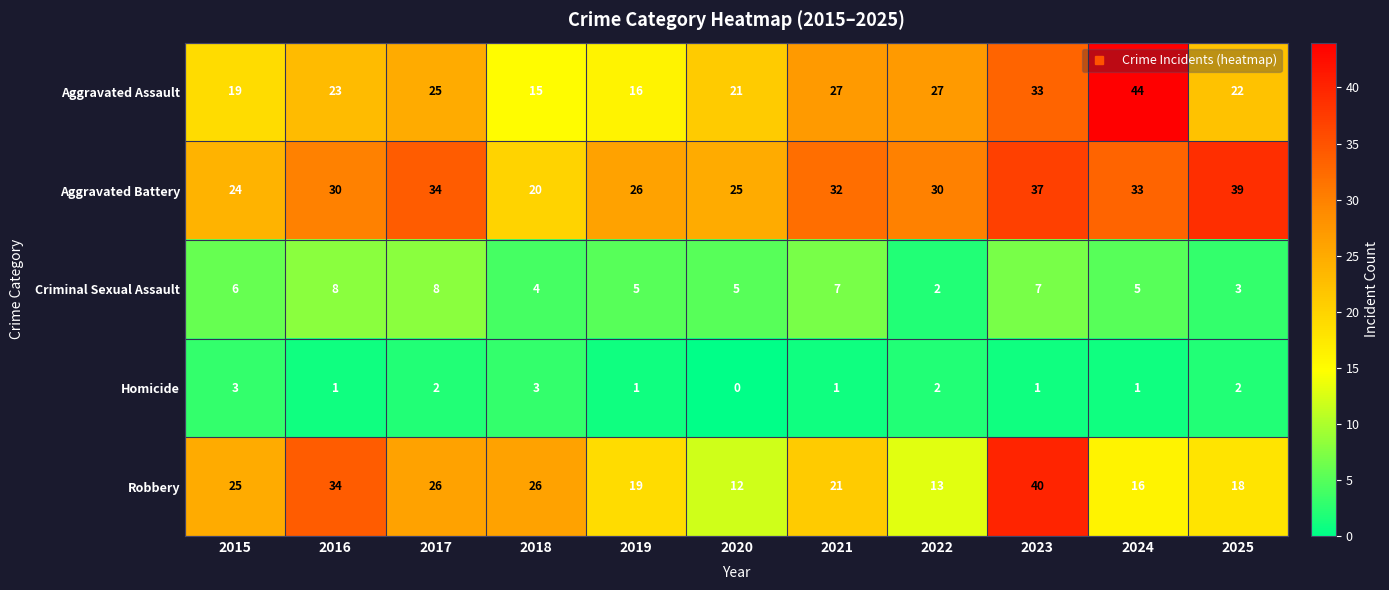

The value of Aggravated Battery at 2025 is 39. True or false?

True